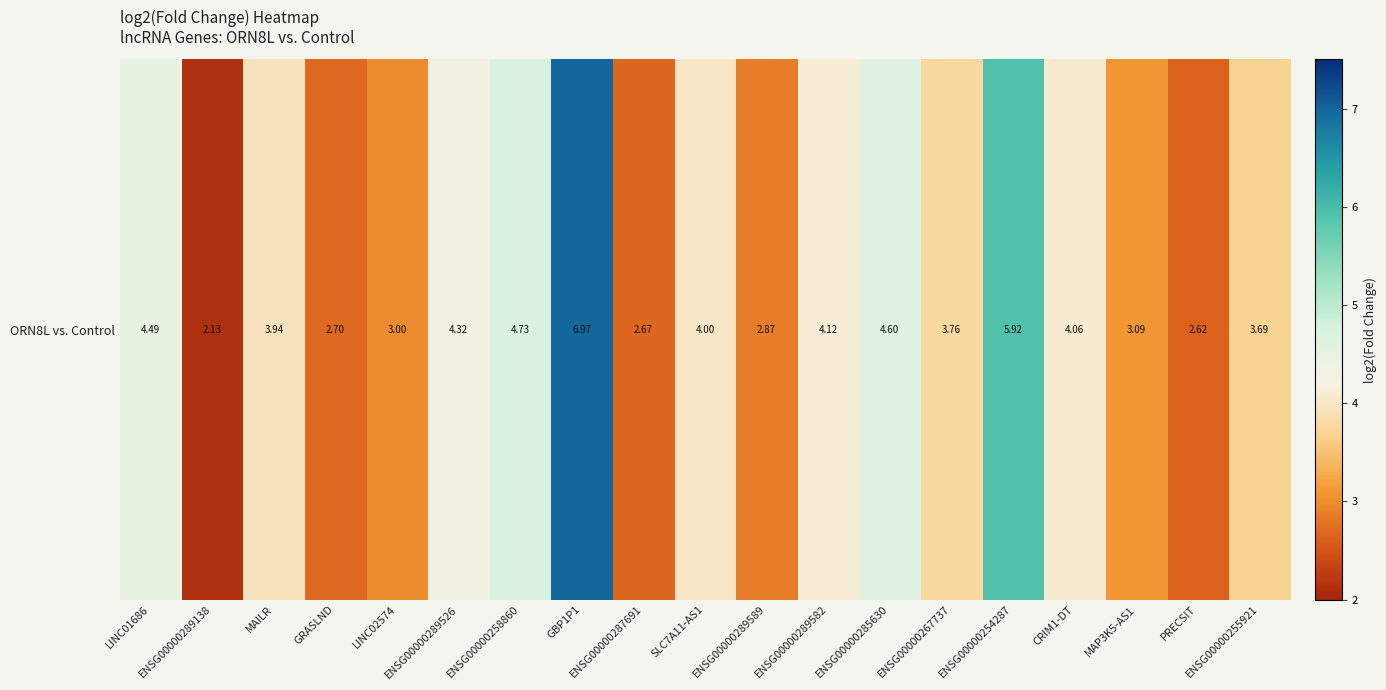

How many data points are less than 3?

5